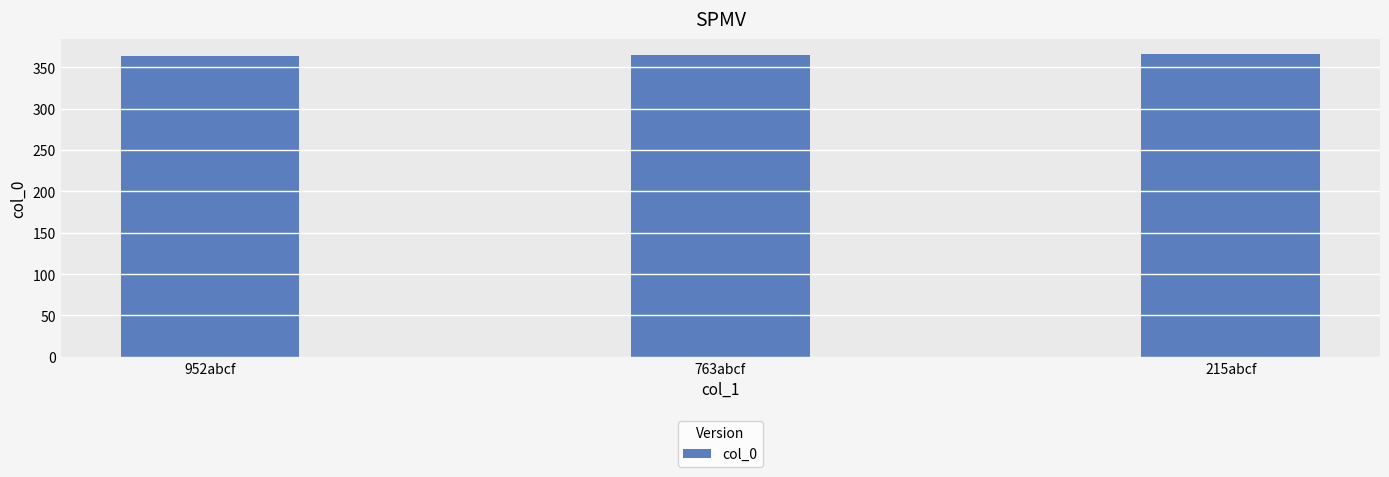

The value at 763abcf is 365. True or false?

True